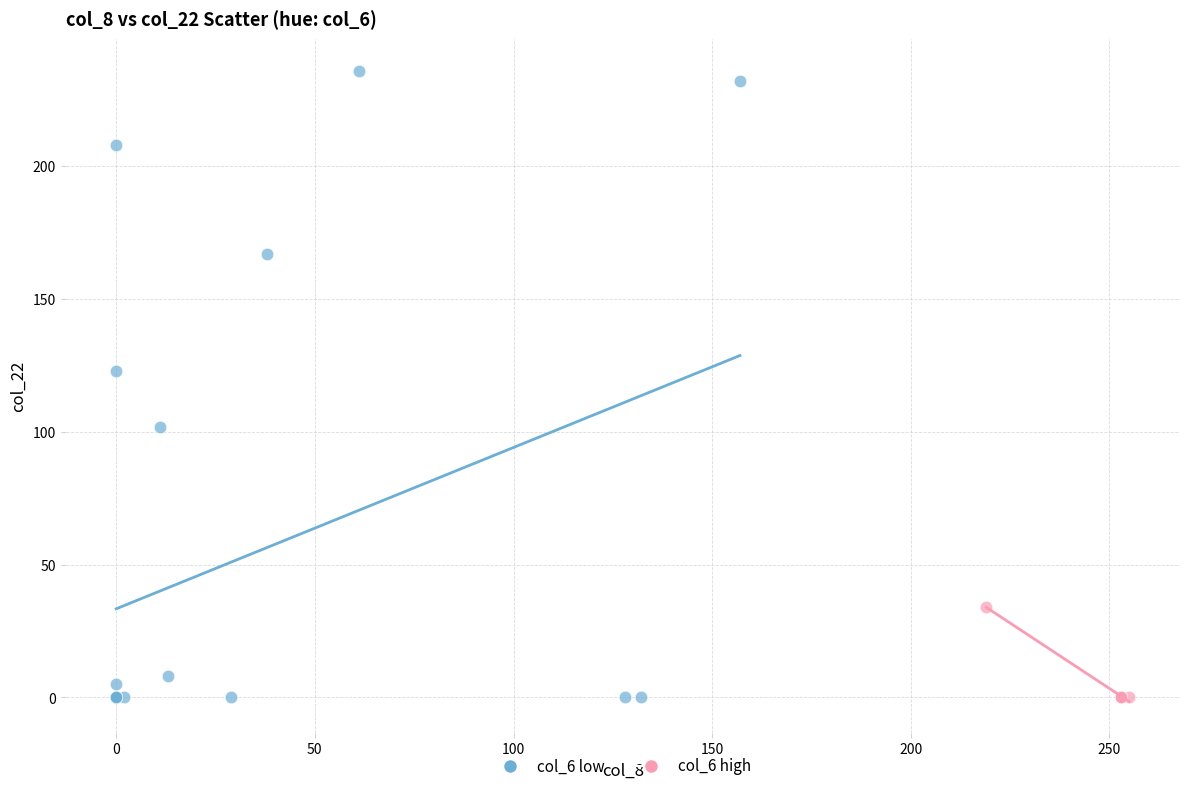

Which series reaches the maximum Y coordinate?

col_6 low